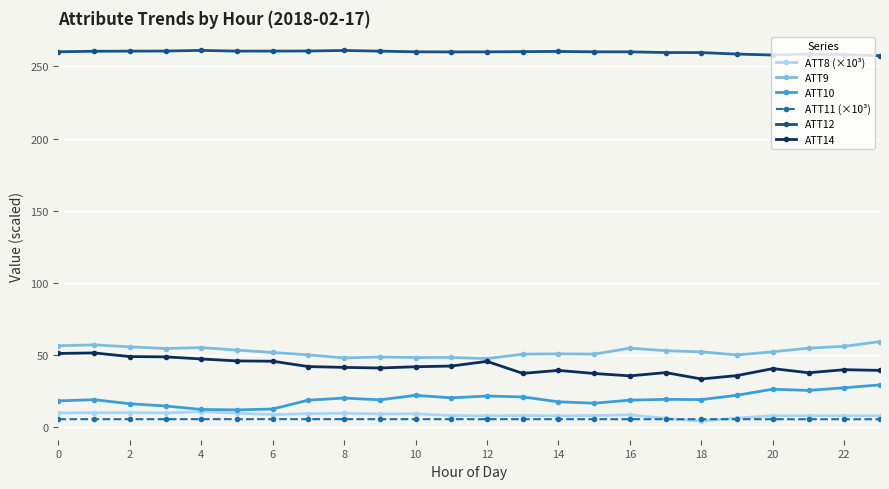

Does the chart display data point markers on the line(s)?

Yes